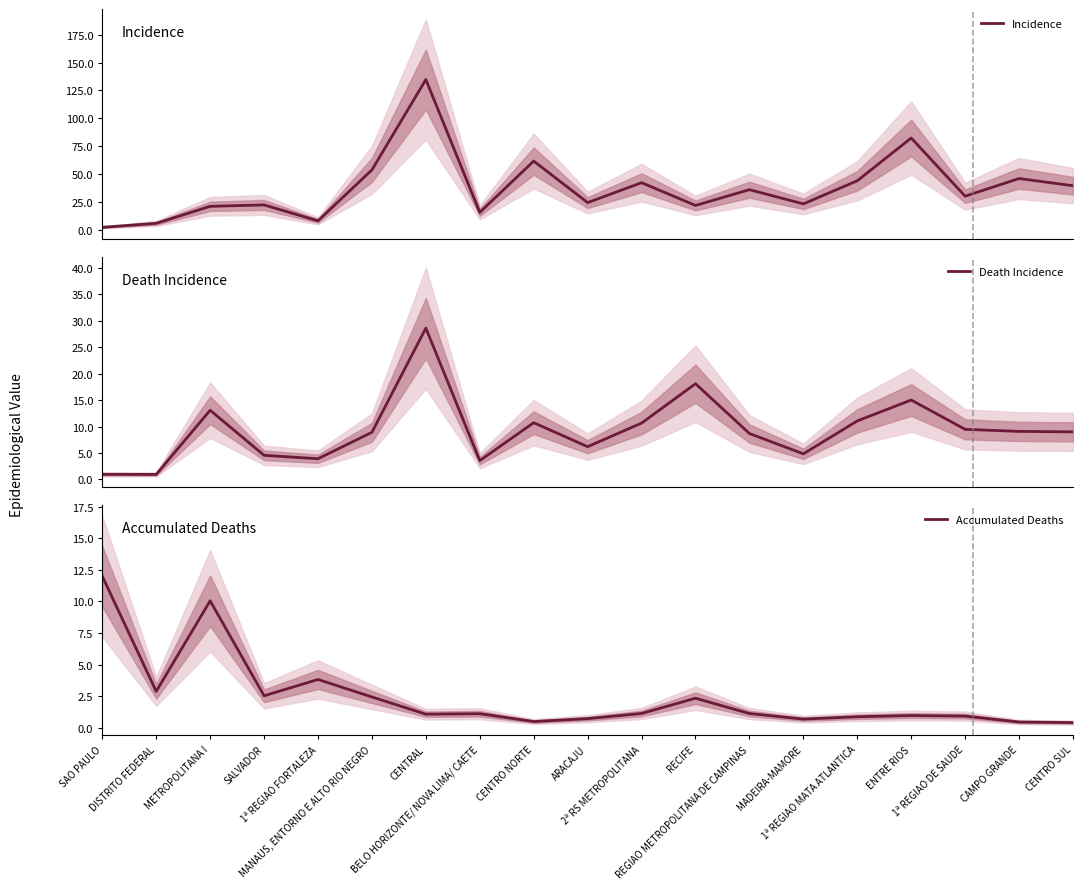

What is the difference between the Death Incidence values at CENTRAL and 1ª REGIAO FORTALEZA?

24.7